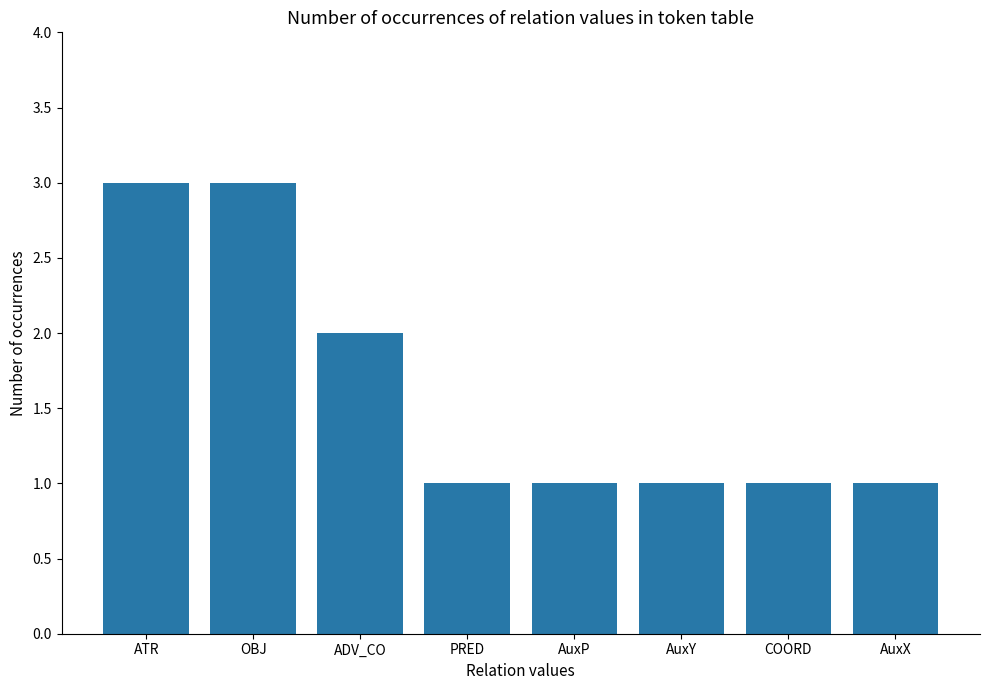

Reading left to right, what are all the values shown in this chart?

ATR=3	OBJ=3	ADV_CO=2	PRED=1	AuxP=1	AuxY=1	COORD=1	AuxX=1